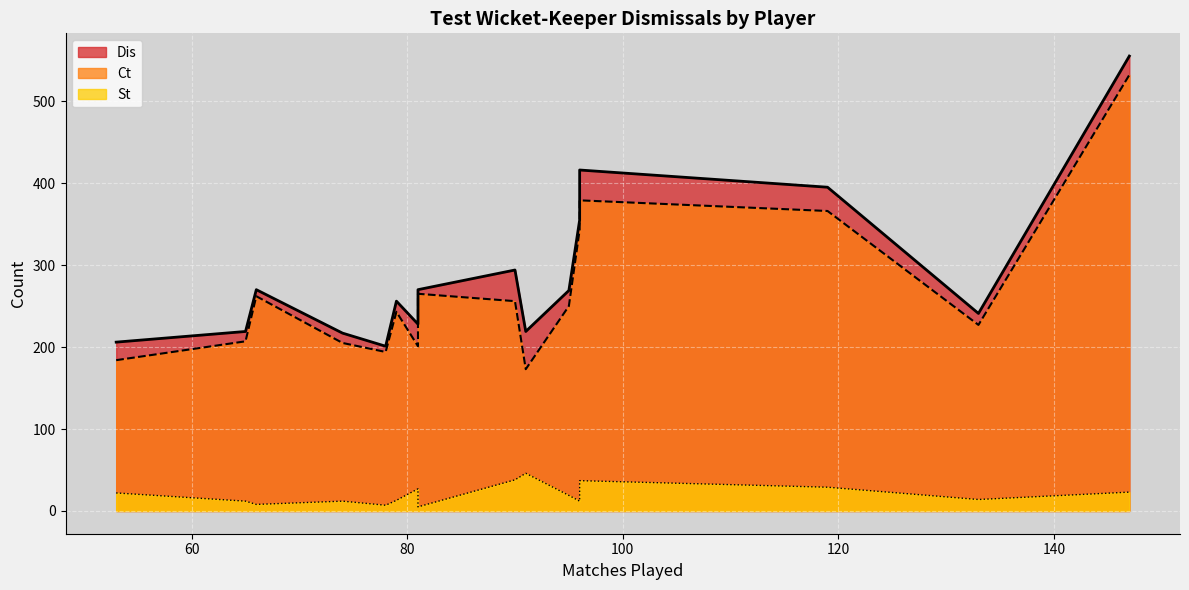

What is the total value across all series at TG Evans?

533